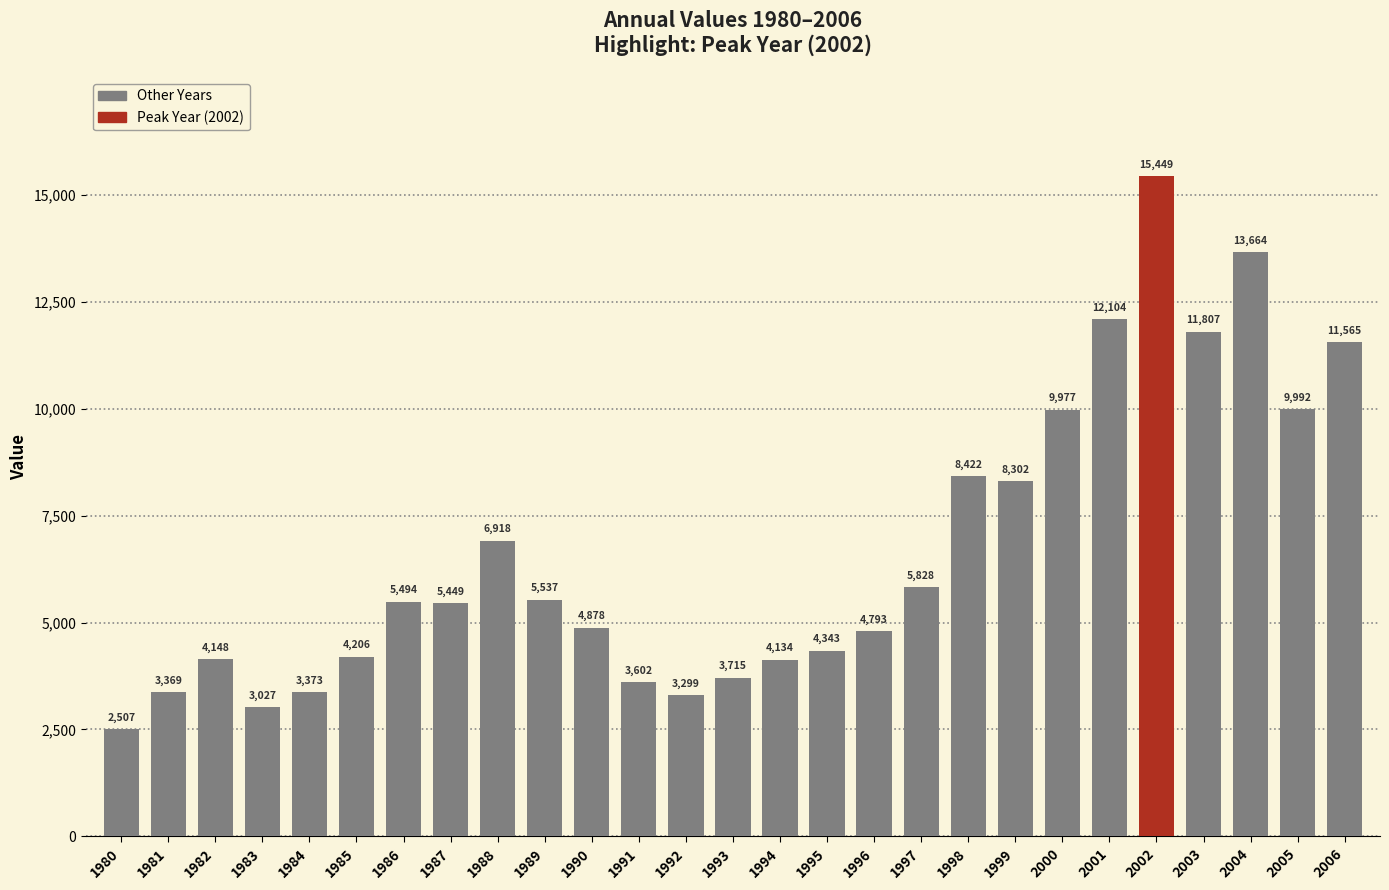

What is the value of the 11th bar from the left?

4878